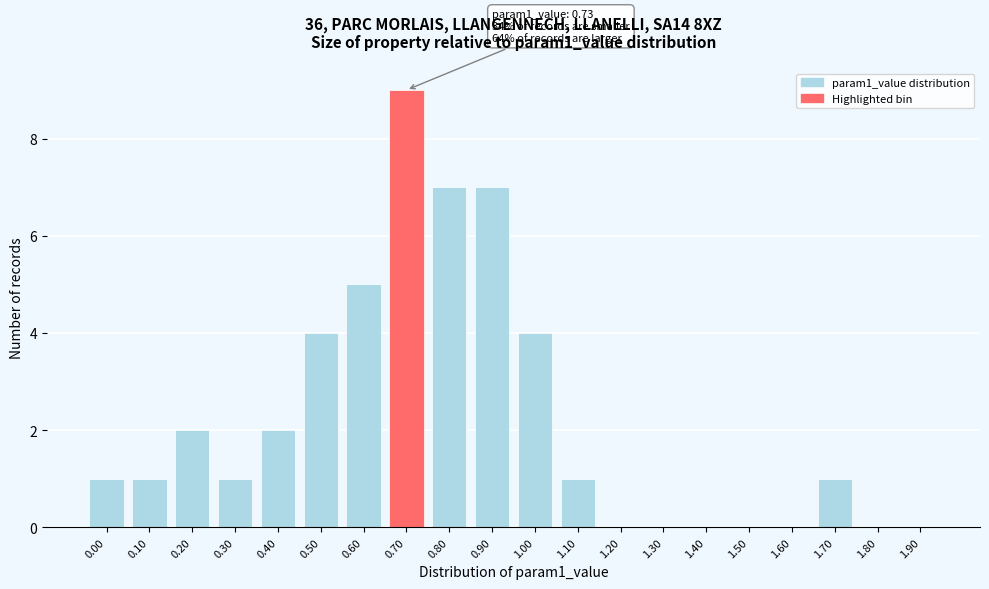

Reading right to left, what are all the values shown in this chart?

1.90=0	1.80=0	1.70=1	1.60=0	1.50=0	1.40=0	1.30=0	1.20=0	1.10=1	1.00=4	0.90=7	0.80=7	0.70=9	0.60=5	0.50=4	0.40=2	0.30=1	0.20=2	0.10=1	0.00=1